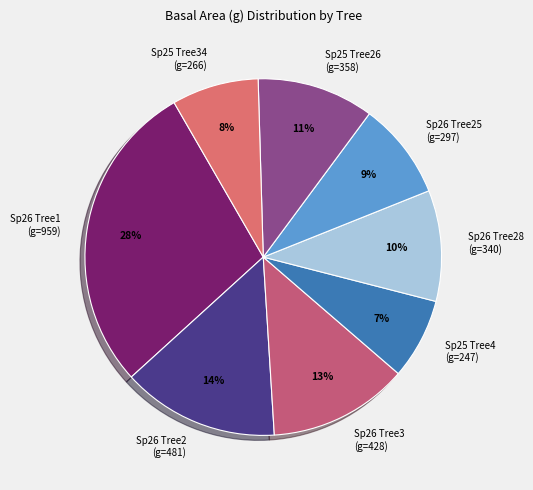

Rank the categories by value from highest to lowest.

Sp26 Tree1 (g=959), Sp26 Tree2 (g=481), Sp26 Tree3 (g=428), Sp25 Tree26 (g=358), Sp26 Tree28 (g=340), Sp26 Tree25 (g=297), Sp25 Tree34 (g=266), Sp25 Tree4 (g=247)